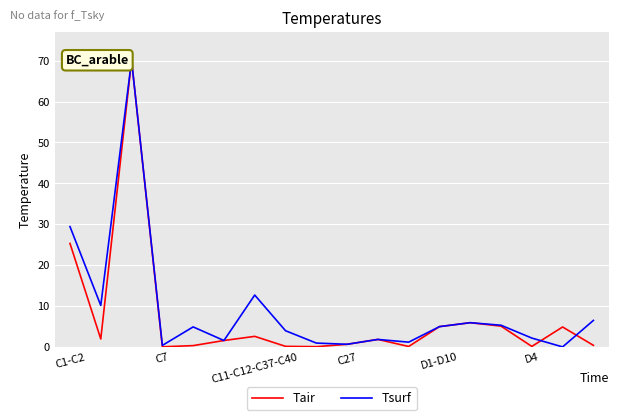

Which series has the largest total across all categories?

Tsurf